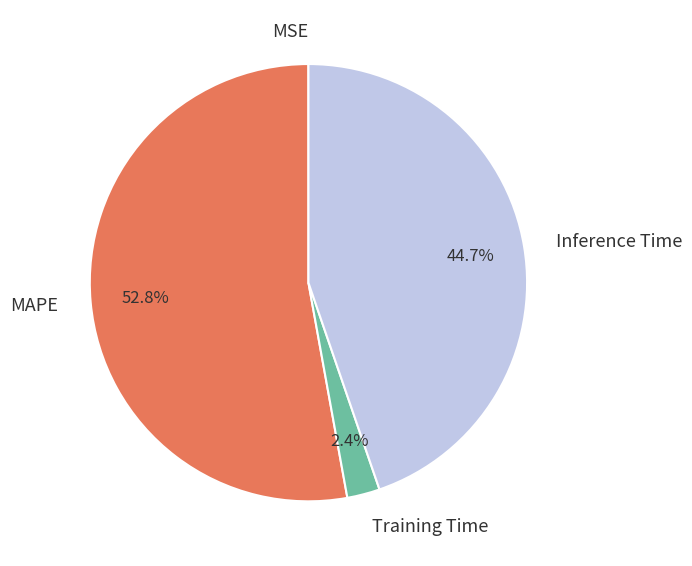

Which slice is the largest?

MAPE